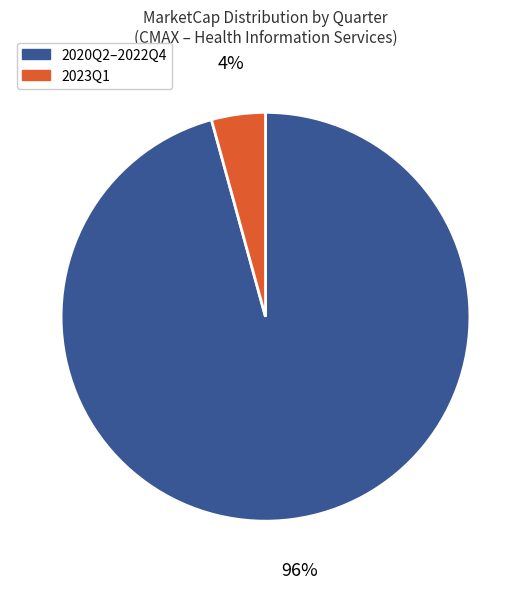

To the nearest percent, what is the average slice percentage?

50%